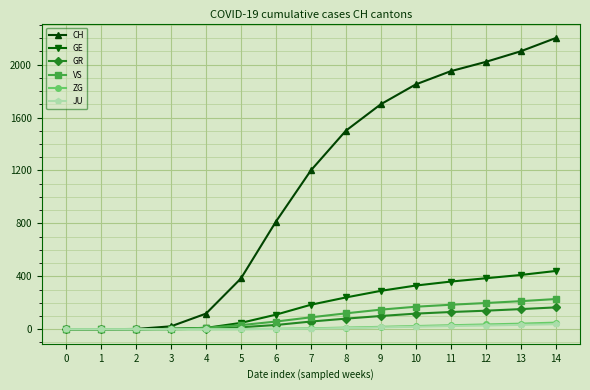

At how many categories does at least one series exceed 920?

8